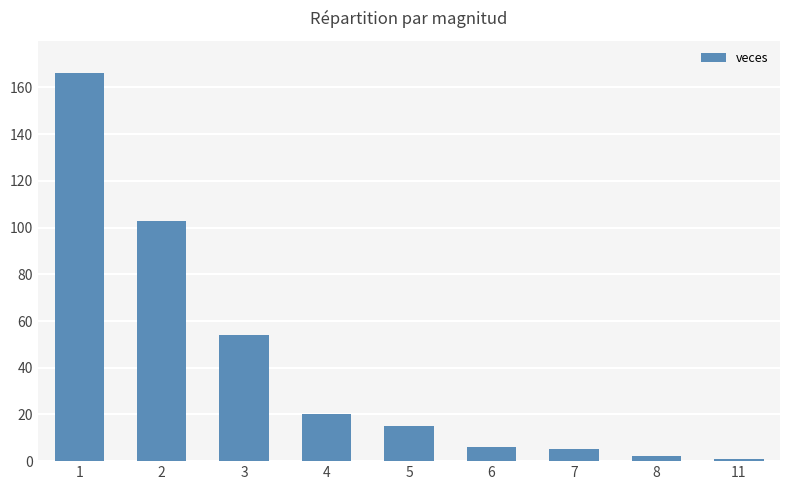

At which label does the data first exceed 15?

1